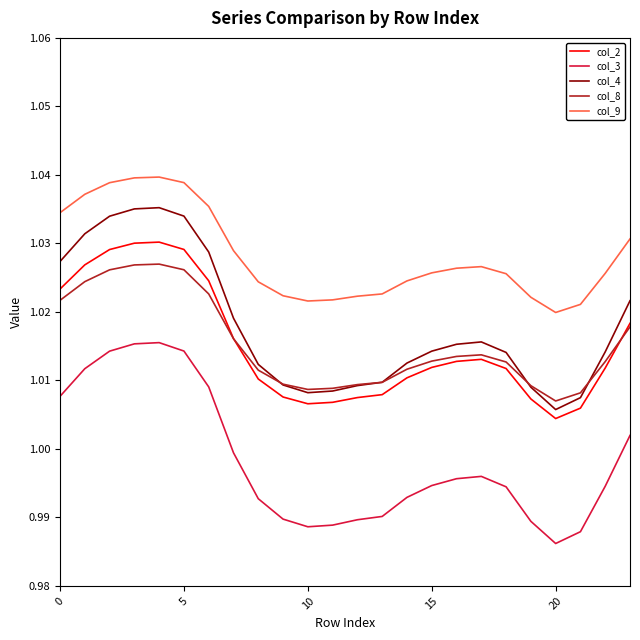

Does the chart have visible grid lines?

No